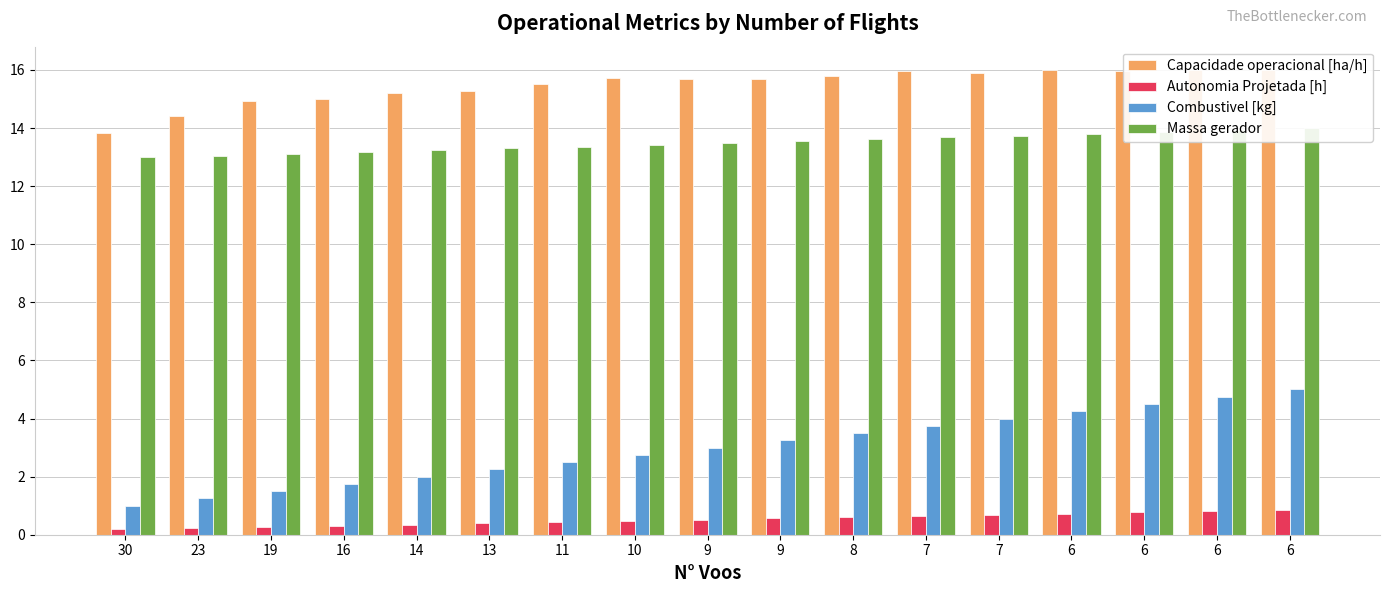

At how many categories does at least one series exceed 12?

17